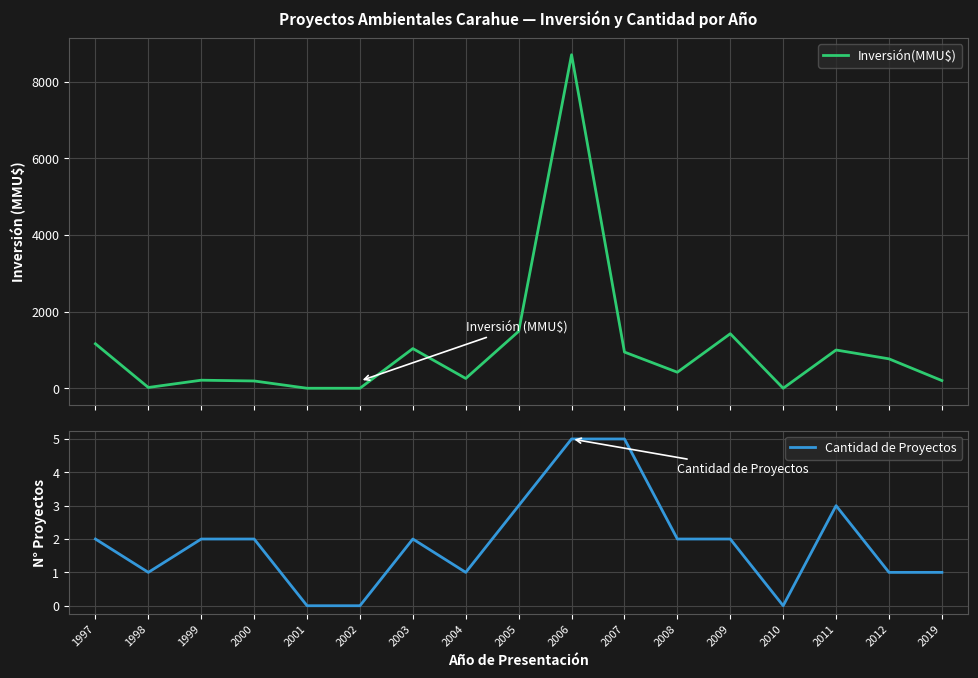

How many lines are shown in the chart?

2